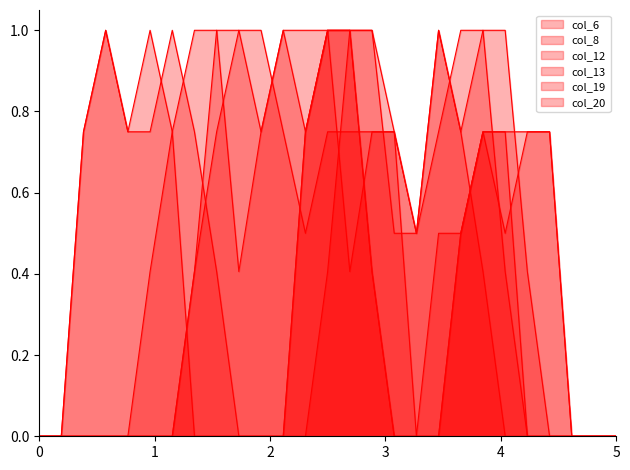

What is the difference between the highest and lowest values at 16?

0.8